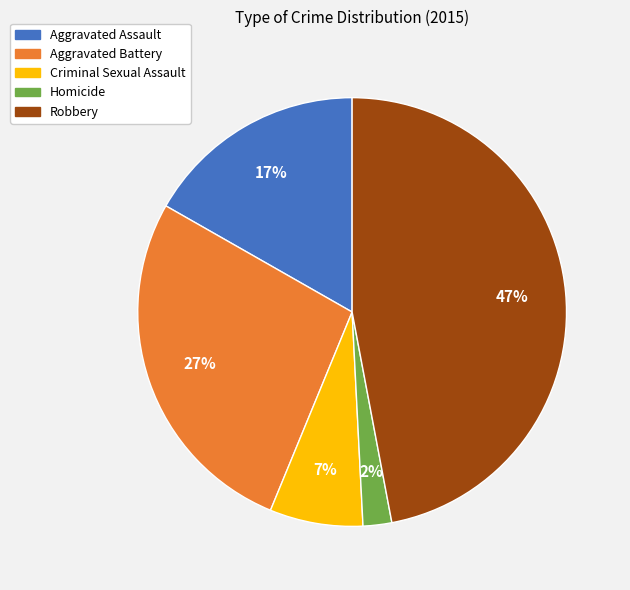

Which has a higher value, Robbery or Aggravated Assault?

Robbery